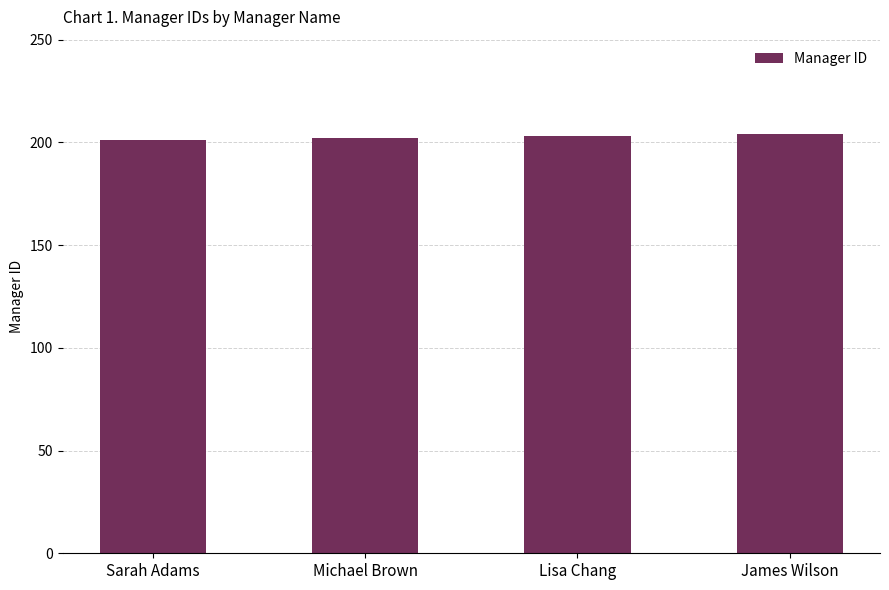

Reading left to right, transcribe all the data shown in this chart.

201	202	203	204